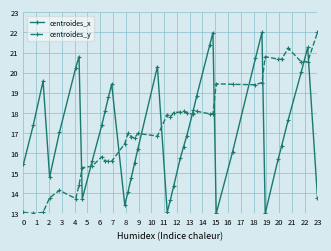

How many times do centroides_y and centroides_x cross each other?

11